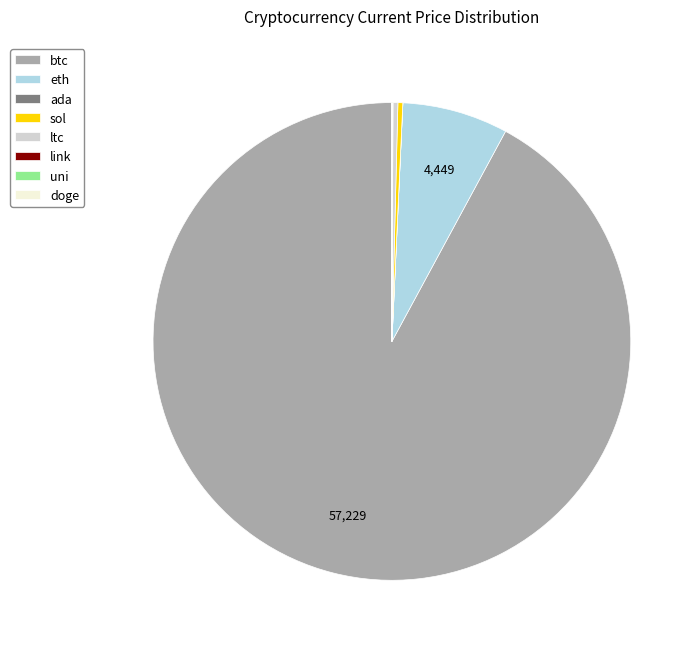

Which has a higher value, sol or eth?

eth